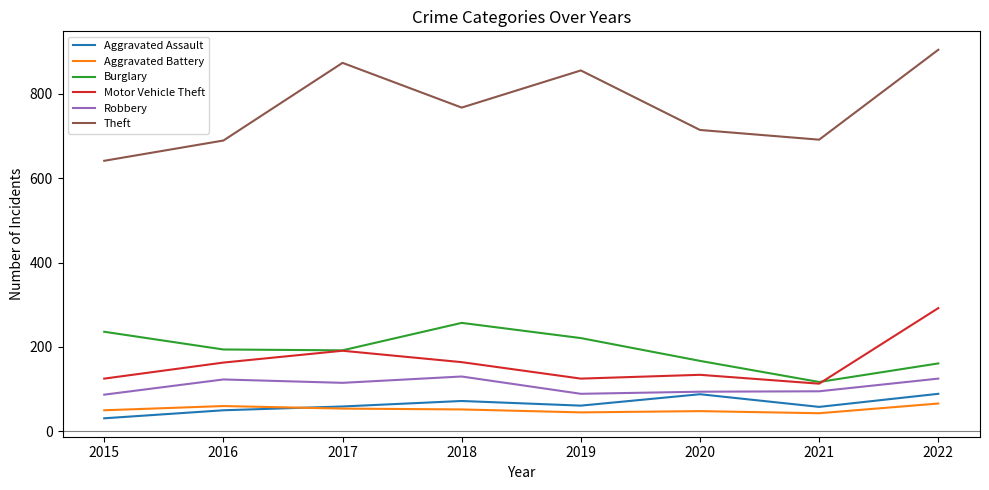

True or false: Aggravated Assault and Motor Vehicle Theft cross at least once.

False